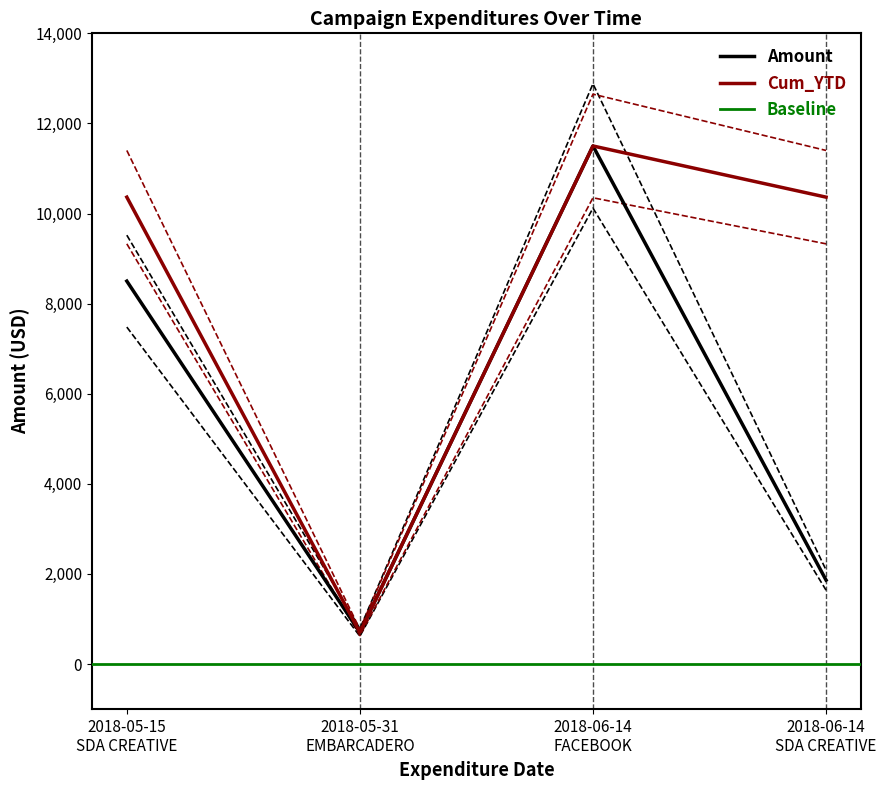

What is the sum of all Amount values?

22566